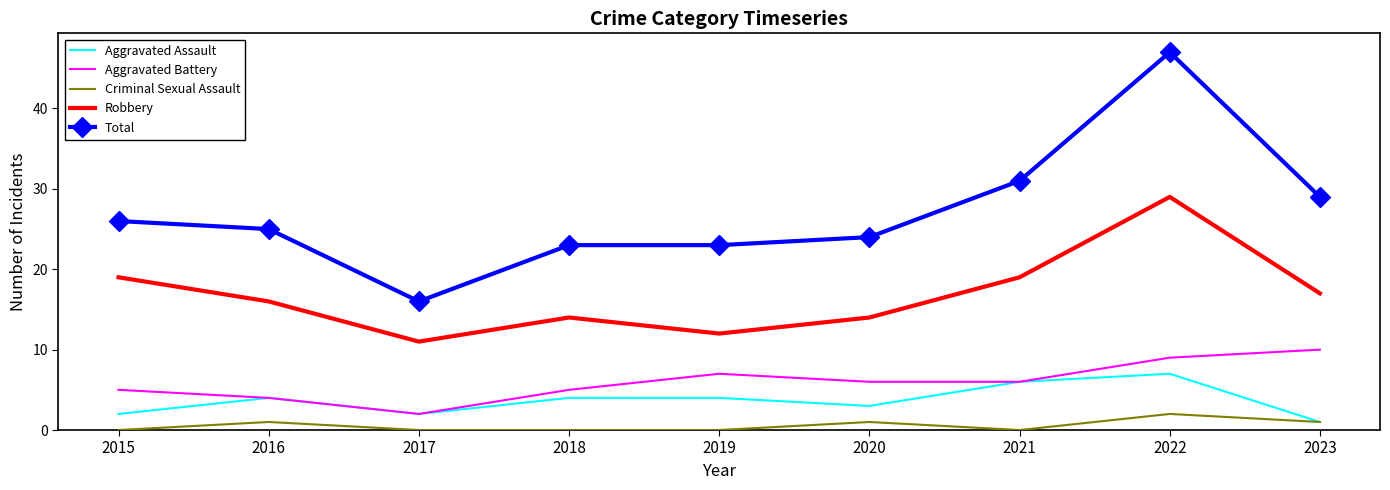

Is the value of Robbery at 2018 greater than the value of Aggravated Assault at 2015?

Yes